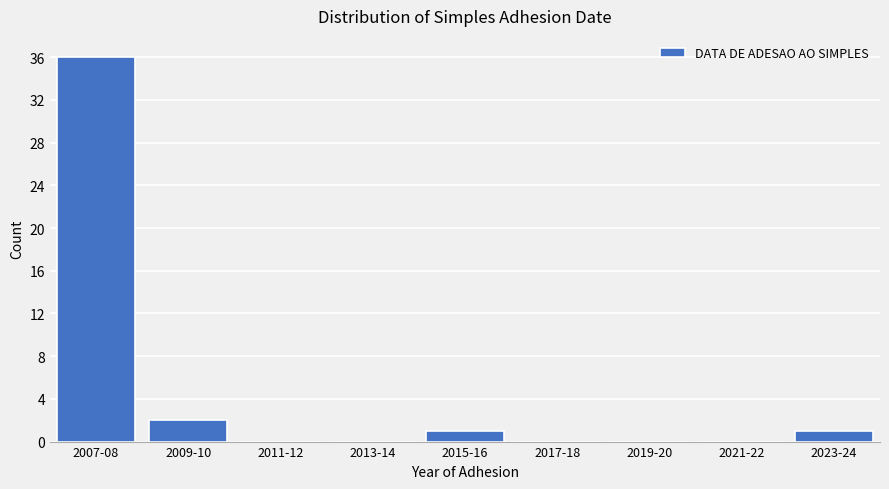

Reading left to right, extract all data points from this chart.

2007-08=36	2009-10=2	2011-12=0	2013-14=0	2015-16=1	2017-18=0	2019-20=0	2021-22=0	2023-24=1